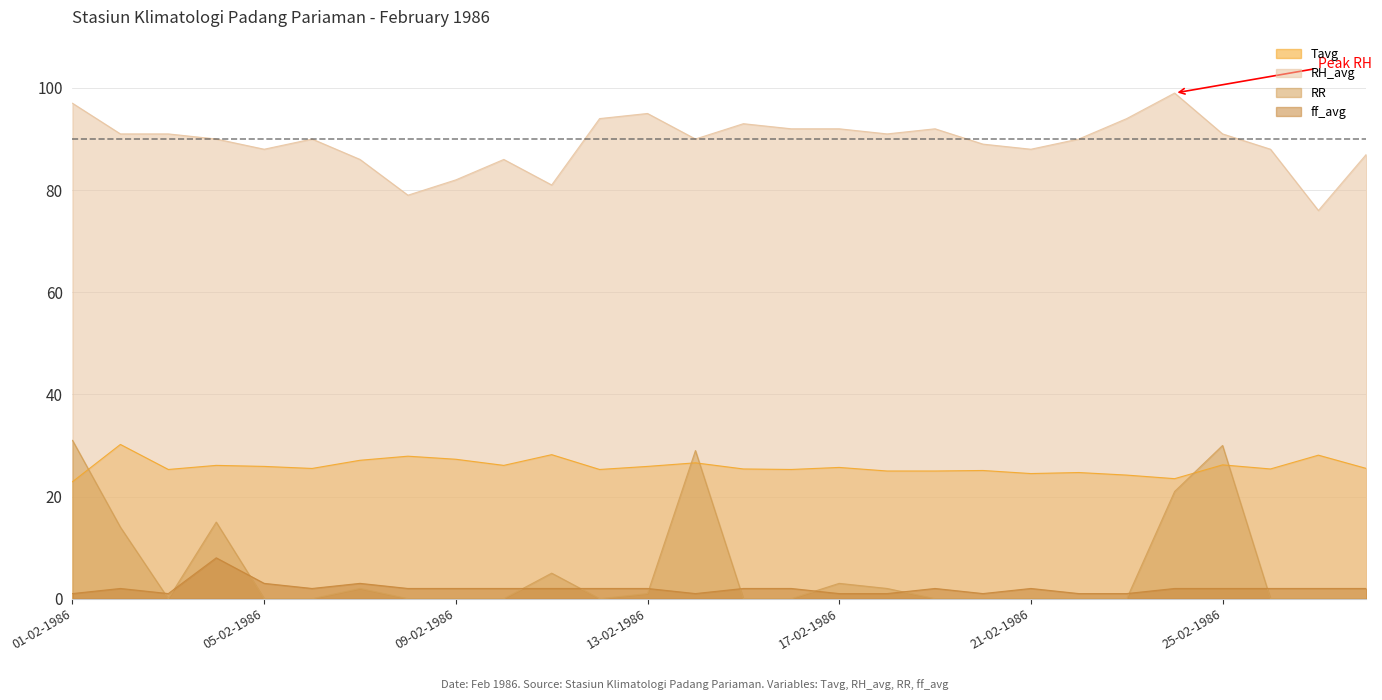

What is the label of the 24th point from the right?

05-02-1986